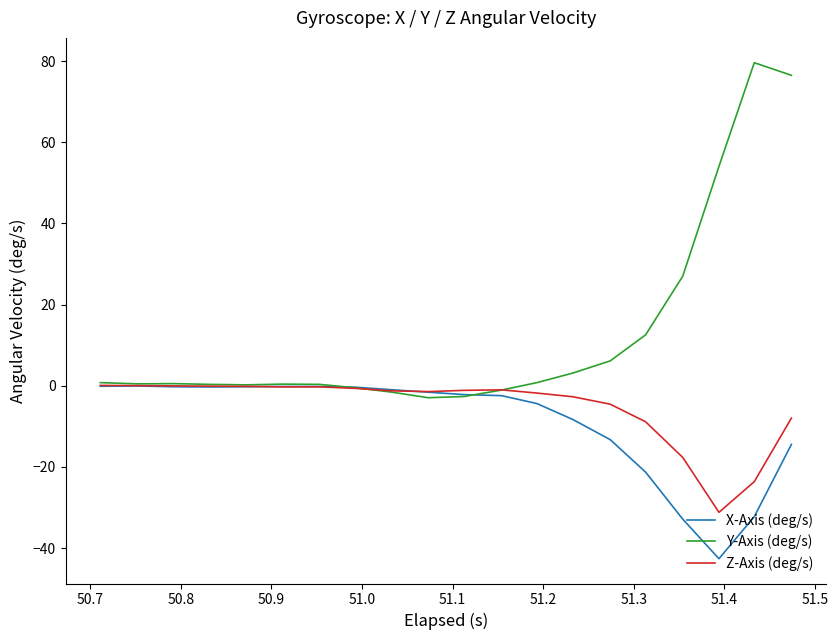

Which series has the largest range (max minus min)?

Y-Axis (deg/s)